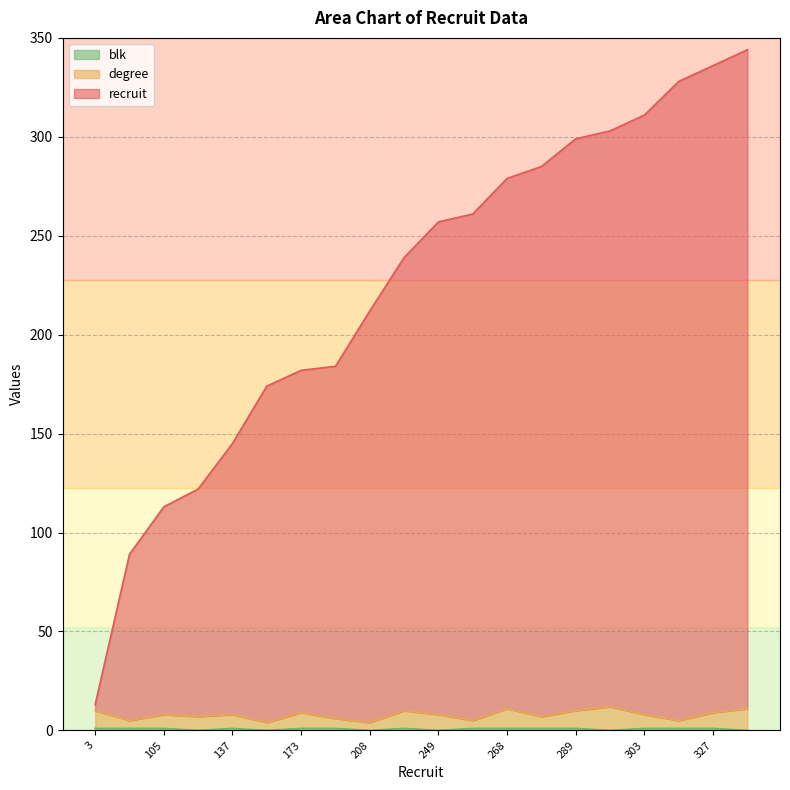

Reading left to right, list all the values displayed in this chart.

recruit: 3=13	84=89	105=113	115=122	137=145	170=174	173=182	178=184	208=212	229=239	249=257	256=261	268=279	278=285	289=299	291=303	303=311	323=328	327=336	333=344
degree: 3=10	84=5	105=8	115=7	137=8	170=4	173=9	178=6	208=4	229=10	249=8	256=5	268=11	278=7	289=10	291=12	303=8	323=5	327=9	333=11
blk: 3=1	84=1	105=1	115=0	137=1	170=0	173=1	178=1	208=0	229=1	249=0	256=1	268=1	278=1	289=1	291=0	303=1	323=1	327=1	333=0